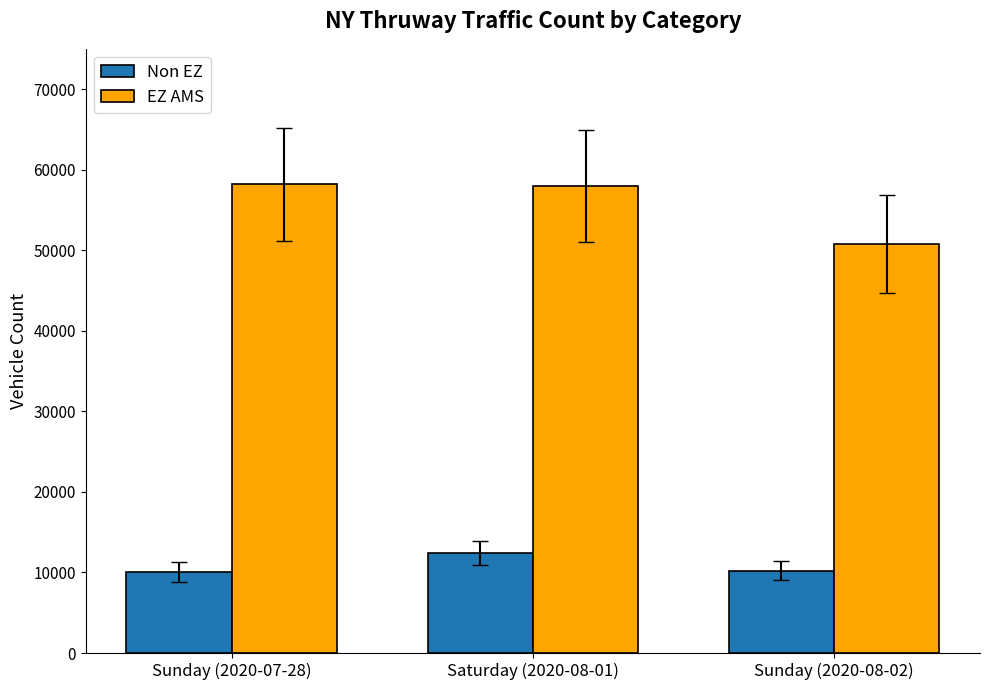

Rank the series by their maximum value, from lowest to highest.

Non EZ, EZ AMS